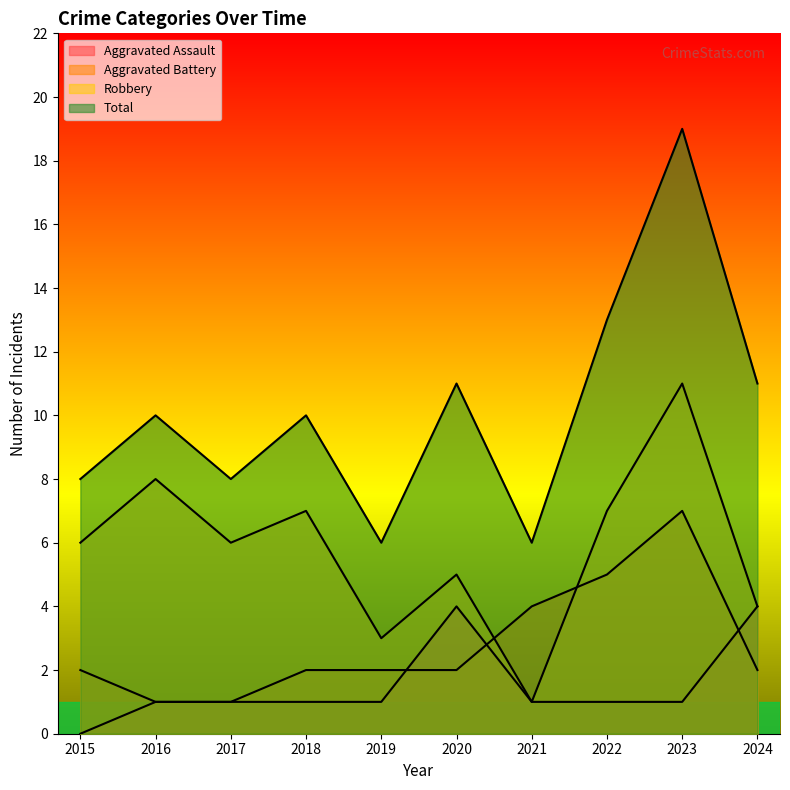

What is the value of the Robbery point at the 9th from the left?

11